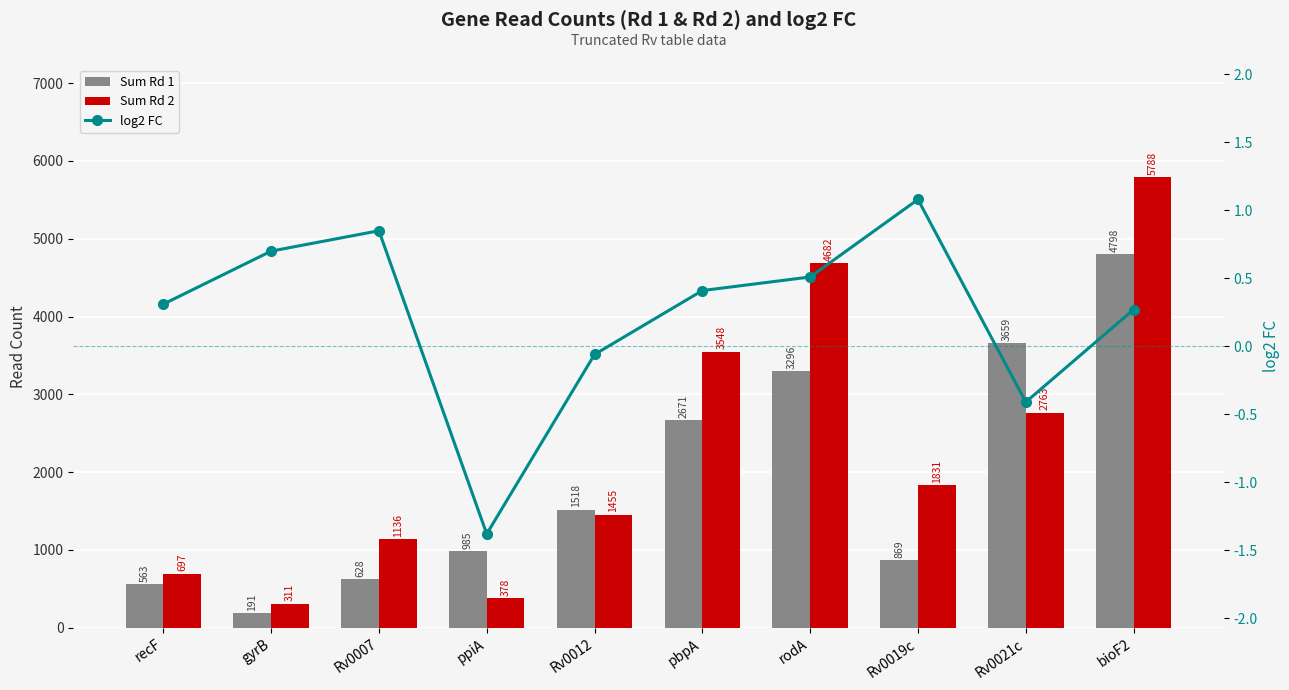

What is the maximum value shown in the chart?

5787.6